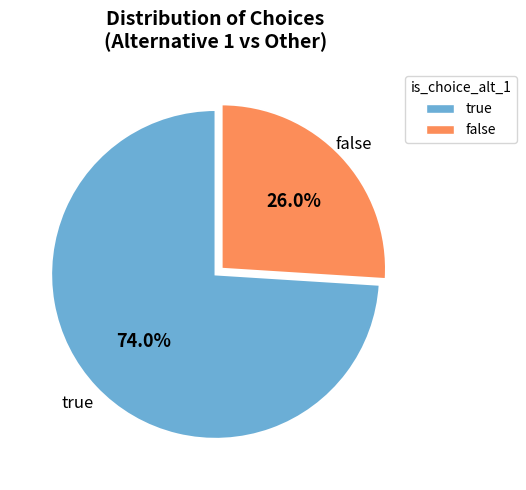

Count the number of slices in the pie.

2